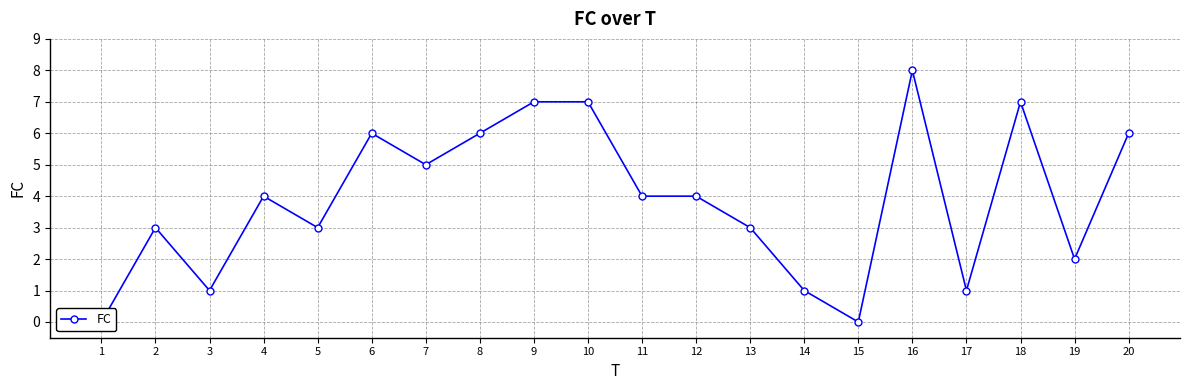

How many interior local peaks (higher than both neighbors) does the data have?

5